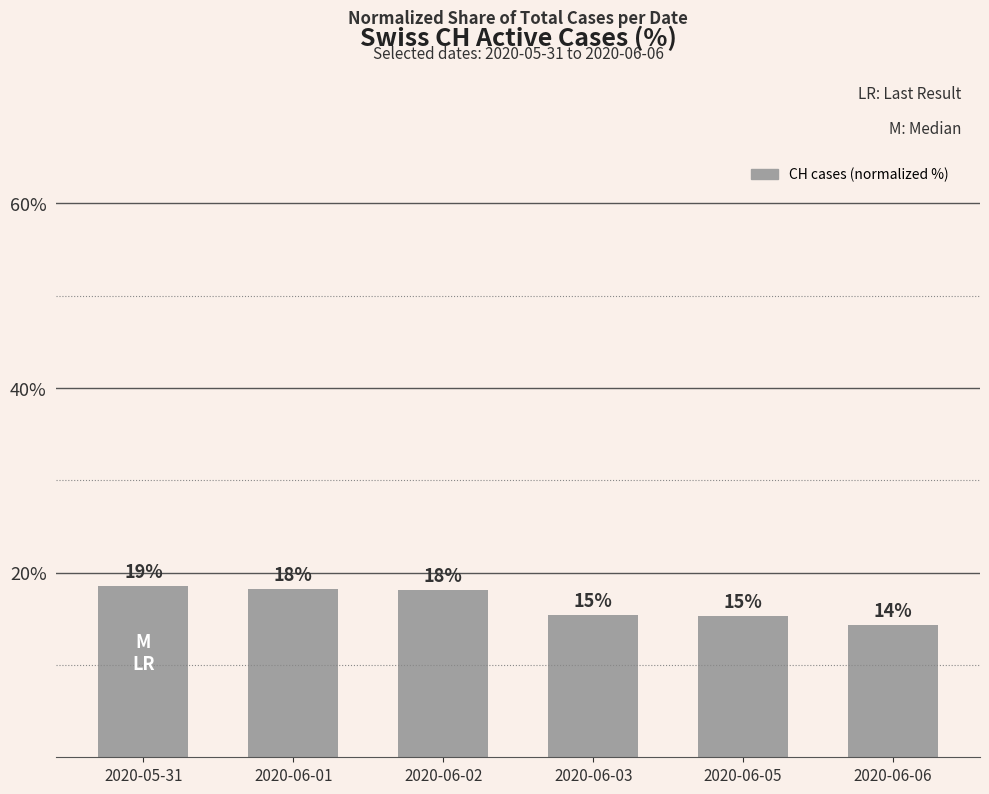

Does the chart contain any negative values?

No